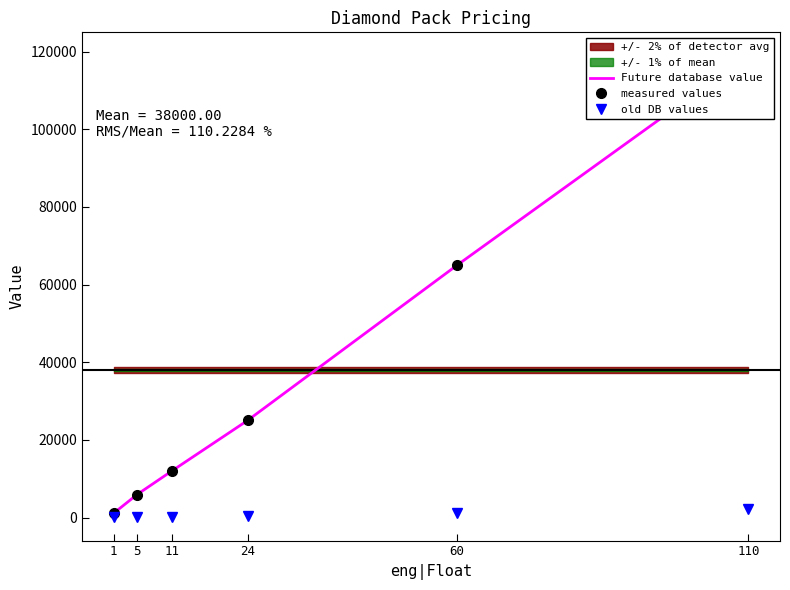

Which category has the lowest value across all series?

1